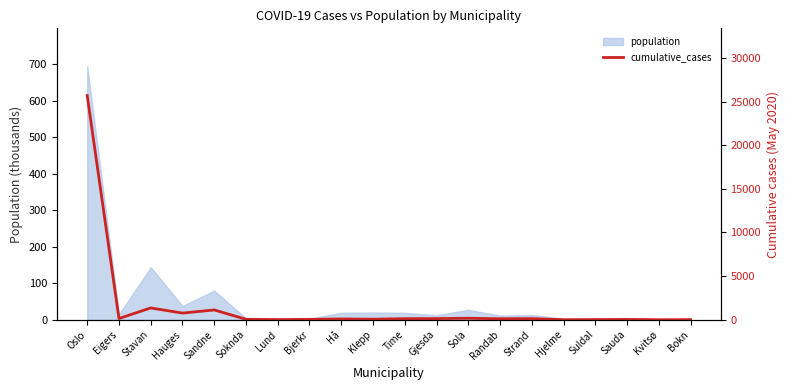

Reading right to left, what are all the values shown in this chart?

10	0	30	10	0	130	110	170	130	120	60	90	40	10	50	1120	760	1350	140	25680